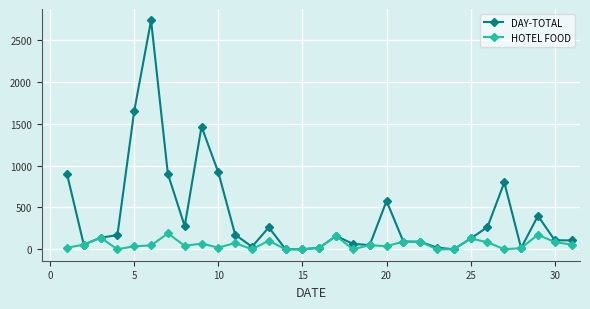

What is the greatest value displayed?

2738